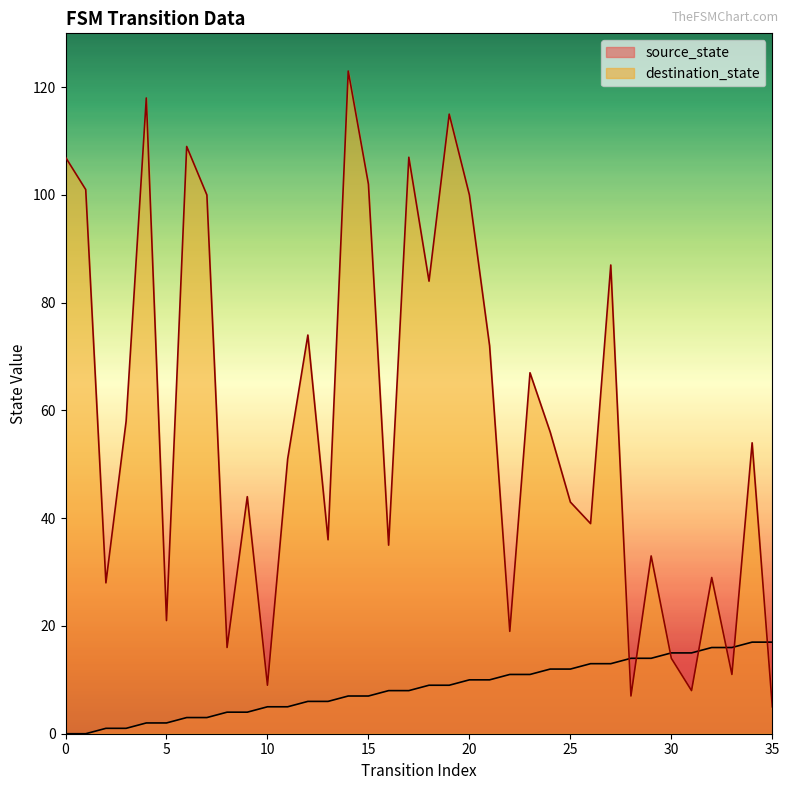

What is the difference between the highest and lowest values at 8?

12